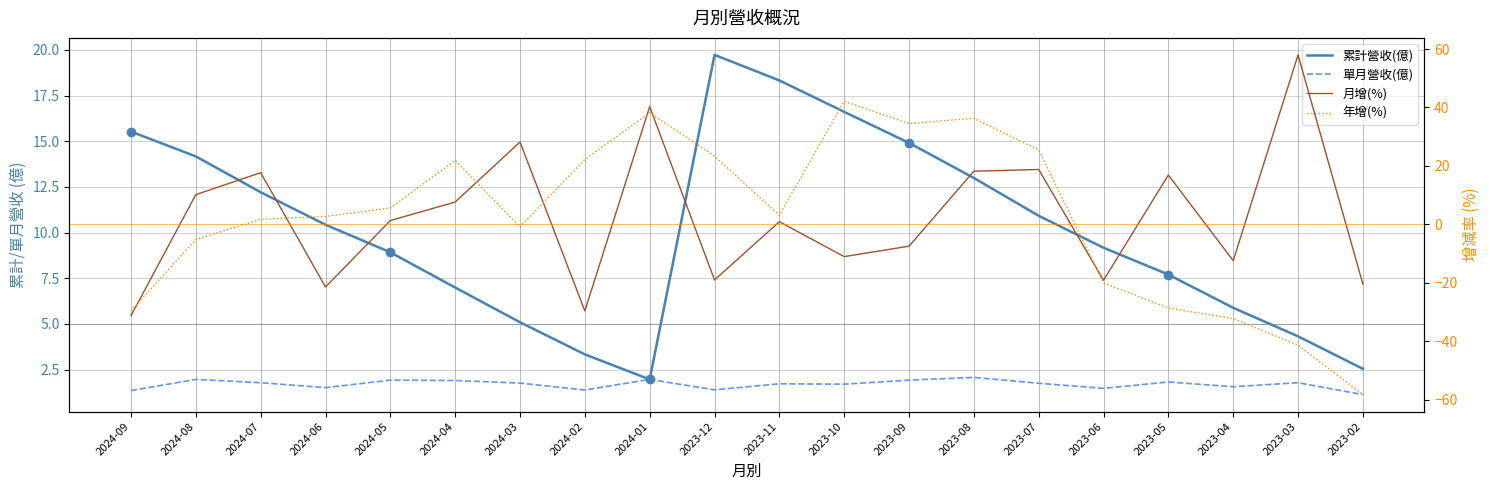

What is the sum of all 年增(%) values?

41.6